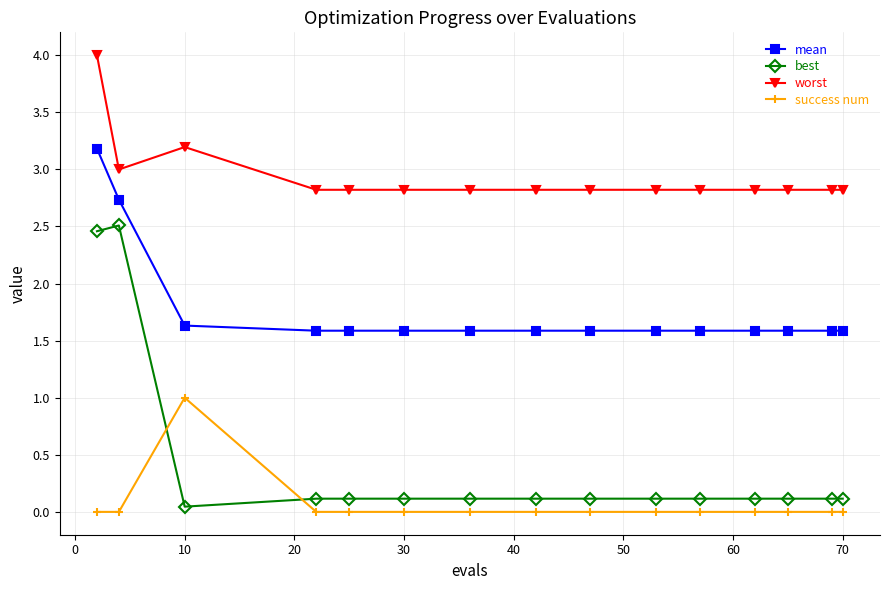

What is the value of the mean point at the 4th from the left?

1.6